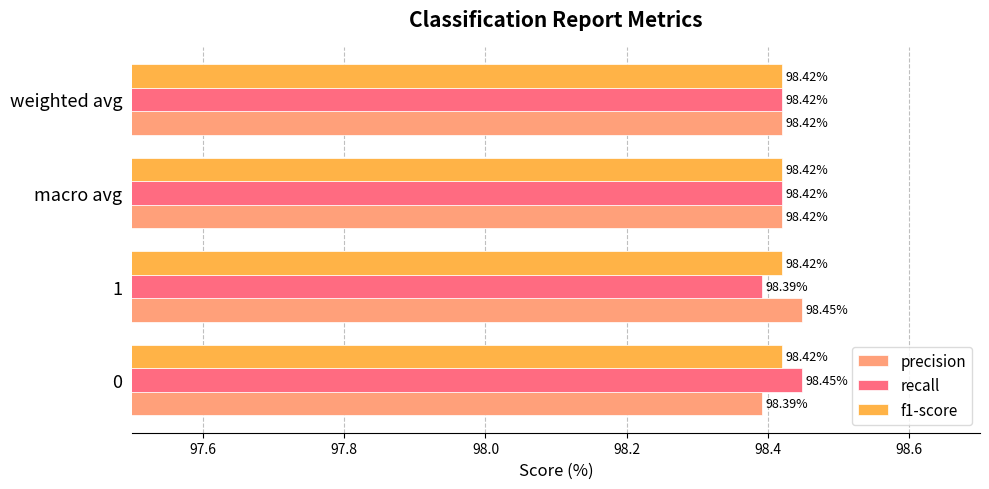

What is the maximum value for f1-score?

98.4